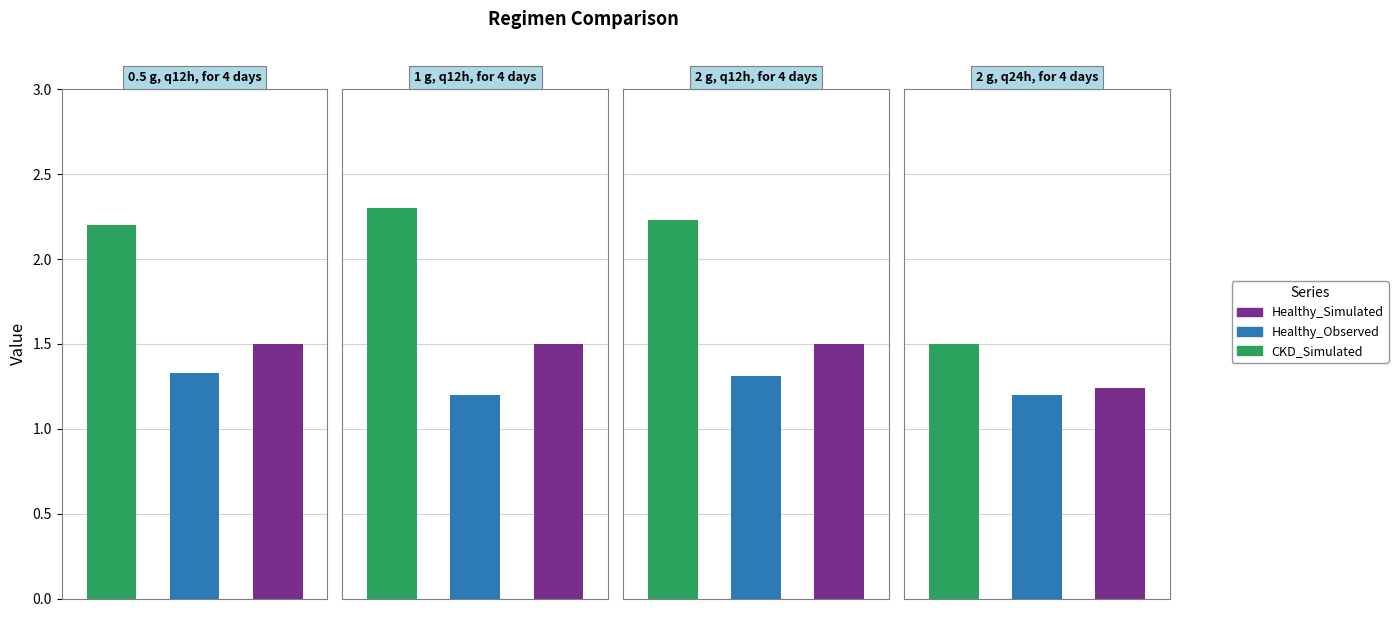

Is it true that Healthy_Observed equals 1.9 at 1 g, q12h, for 4 days?

False